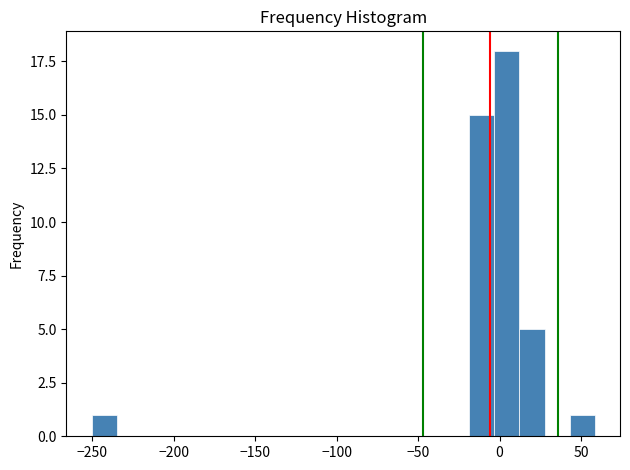

Read against the x-axis, roughly where is the centre of the tallest bar?

5